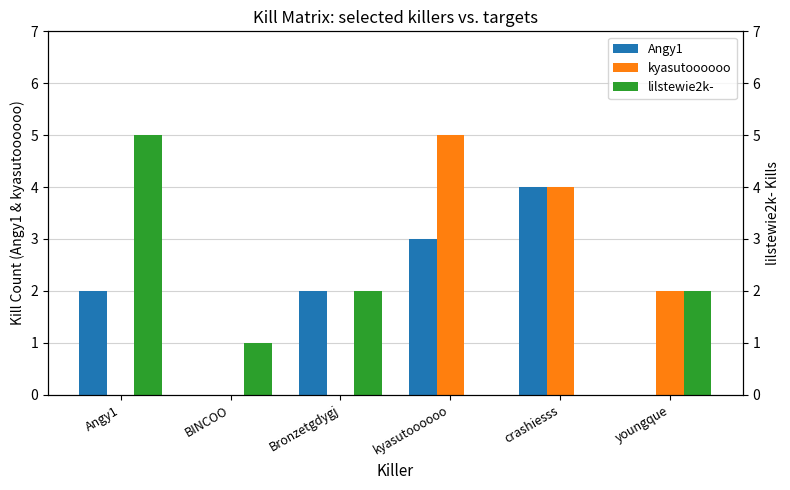

What position from the left is Angy1?

1